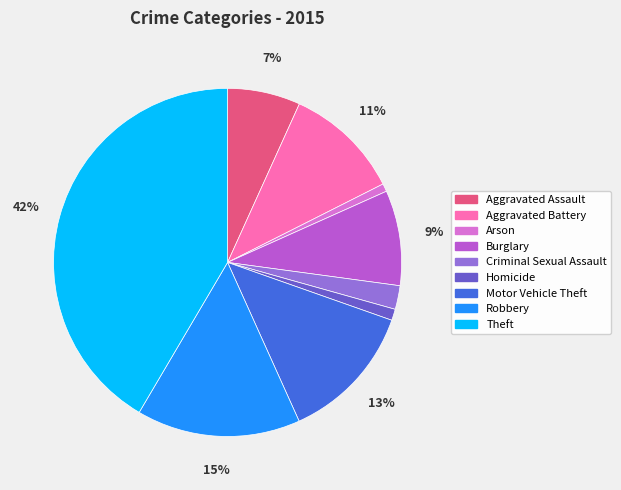

Count the number of slices in the pie.

9